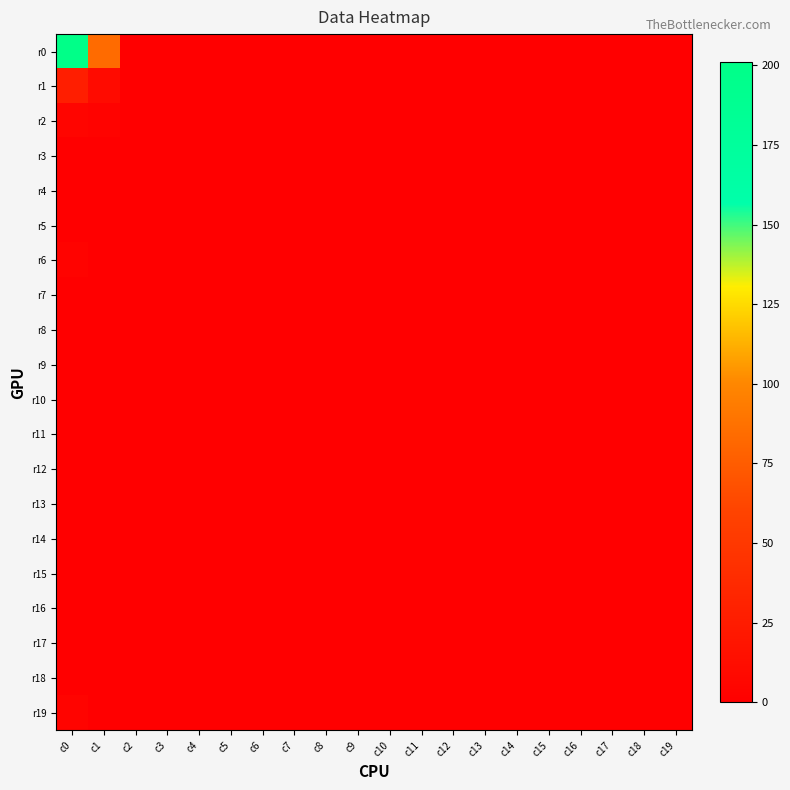

Reading left to right, list all the values displayed in this chart.

r0: c0=201	c1=84	c2=0	c3=0	c4=0	c5=0	c6=0	c7=0	c8=0	c9=0	c10=0	c11=0	c12=0	c13=0	c14=0	c15=0	c16=0	c17=0	c18=0	c19=0
r1: c0=27	c1=10	c2=0	c3=0	c4=0	c5=0	c6=0	c7=0	c8=0	c9=0	c10=0	c11=0	c12=0	c13=0	c14=0	c15=0	c16=0	c17=0	c18=0	c19=0
r2: c0=5	c1=3	c2=0	c3=0	c4=0	c5=0	c6=0	c7=0	c8=0	c9=0	c10=0	c11=0	c12=0	c13=0	c14=0	c15=0	c16=0	c17=0	c18=0	c19=0
r3: c0=1	c1=1	c2=0	c3=0	c4=0	c5=0	c6=0	c7=0	c8=0	c9=0	c10=0	c11=0	c12=0	c13=0	c14=0	c15=0	c16=0	c17=0	c18=0	c19=0
r4: c0=1	c1=1	c2=0	c3=0	c4=0	c5=0	c6=0	c7=0	c8=0	c9=0	c10=0	c11=0	c12=0	c13=0	c14=0	c15=0	c16=0	c17=0	c18=0	c19=0
r5: c0=0	c1=1	c2=0	c3=0	c4=0	c5=0	c6=0	c7=0	c8=0	c9=0	c10=0	c11=0	c12=0	c13=0	c14=0	c15=0	c16=0	c17=0	c18=0	c19=0
r6: c0=3	c1=0	c2=0	c3=0	c4=0	c5=0	c6=0	c7=0	c8=0	c9=0	c10=0	c11=0	c12=0	c13=0	c14=0	c15=0	c16=0	c17=0	c18=0	c19=0
r7: c0=0	c1=0	c2=0	c3=0	c4=0	c5=0	c6=0	c7=0	c8=0	c9=0	c10=0	c11=0	c12=0	c13=0	c14=0	c15=0	c16=0	c17=0	c18=0	c19=0
r8: c0=0	c1=0	c2=0	c3=0	c4=0	c5=0	c6=0	c7=0	c8=0	c9=0	c10=0	c11=0	c12=0	c13=0	c14=0	c15=0	c16=0	c17=0	c18=0	c19=0
r9: c0=0	c1=0	c2=0	c3=0	c4=0	c5=0	c6=0	c7=0	c8=0	c9=0	c10=0	c11=0	c12=0	c13=0	c14=0	c15=0	c16=0	c17=0	c18=0	c19=0
r10: c0=0	c1=0	c2=0	c3=0	c4=0	c5=0	c6=0	c7=0	c8=0	c9=0	c10=0	c11=0	c12=0	c13=0	c14=0	c15=0	c16=0	c17=0	c18=0	c19=0
r11: c0=0	c1=0	c2=0	c3=0	c4=0	c5=0	c6=0	c7=0	c8=0	c9=0	c10=0	c11=0	c12=0	c13=0	c14=0	c15=0	c16=0	c17=0	c18=0	c19=0
r12: c0=1	c1=0	c2=0	c3=0	c4=0	c5=0	c6=0	c7=0	c8=0	c9=0	c10=0	c11=0	c12=0	c13=0	c14=0	c15=0	c16=0	c17=0	c18=0	c19=0
r13: c0=0	c1=0	c2=0	c3=0	c4=0	c5=0	c6=0	c7=0	c8=0	c9=0	c10=0	c11=0	c12=0	c13=0	c14=0	c15=0	c16=0	c17=0	c18=0	c19=0
r14: c0=0	c1=0	c2=0	c3=0	c4=0	c5=0	c6=0	c7=0	c8=0	c9=0	c10=0	c11=0	c12=0	c13=0	c14=0	c15=0	c16=0	c17=0	c18=0	c19=0
r15: c0=0	c1=0	c2=0	c3=0	c4=0	c5=0	c6=0	c7=0	c8=0	c9=0	c10=0	c11=0	c12=0	c13=0	c14=0	c15=0	c16=0	c17=0	c18=0	c19=0
r16: c0=0	c1=0	c2=0	c3=0	c4=0	c5=0	c6=0	c7=0	c8=0	c9=0	c10=0	c11=0	c12=0	c13=0	c14=0	c15=0	c16=0	c17=0	c18=0	c19=0
r17: c0=0	c1=0	c2=0	c3=0	c4=0	c5=0	c6=0	c7=0	c8=0	c9=0	c10=0	c11=0	c12=0	c13=0	c14=0	c15=0	c16=0	c17=0	c18=0	c19=0
r18: c0=0	c1=0	c2=0	c3=0	c4=0	c5=0	c6=0	c7=0	c8=0	c9=0	c10=0	c11=0	c12=0	c13=0	c14=0	c15=0	c16=0	c17=0	c18=0	c19=0
r19: c0=4	c1=0	c2=0	c3=0	c4=0	c5=0	c6=0	c7=0	c8=0	c9=0	c10=0	c11=0	c12=0	c13=0	c14=0	c15=0	c16=0	c17=0	c18=0	c19=0